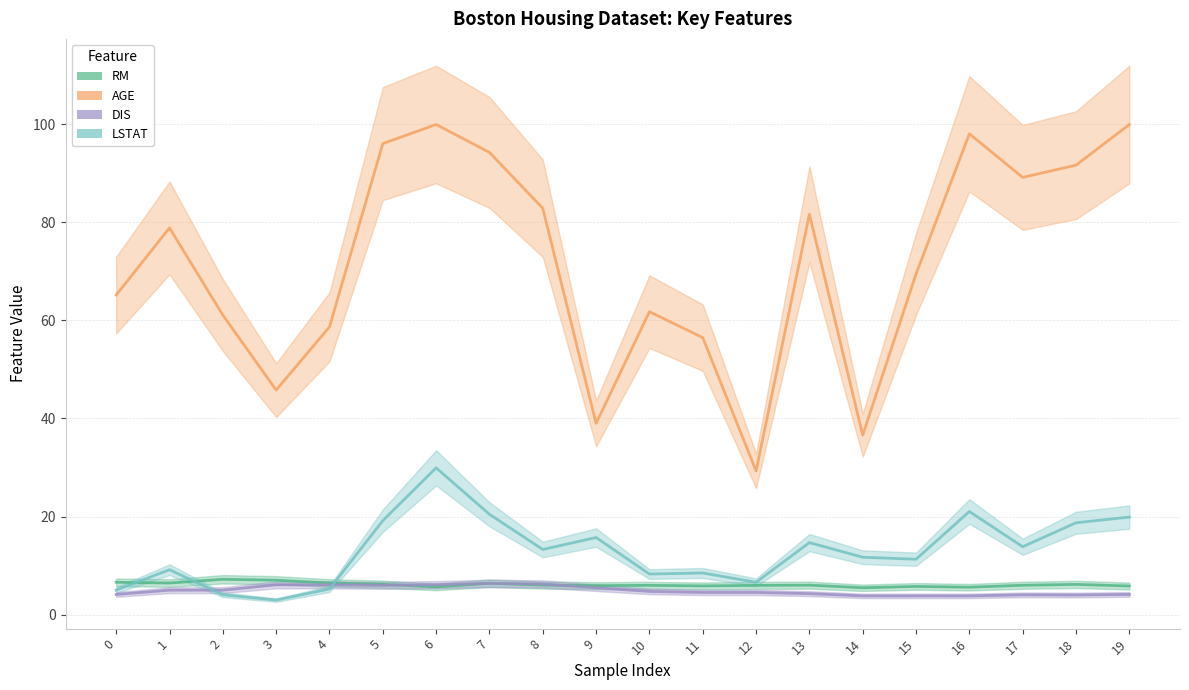

Is it true that RM equals 3.9 at 16?

False